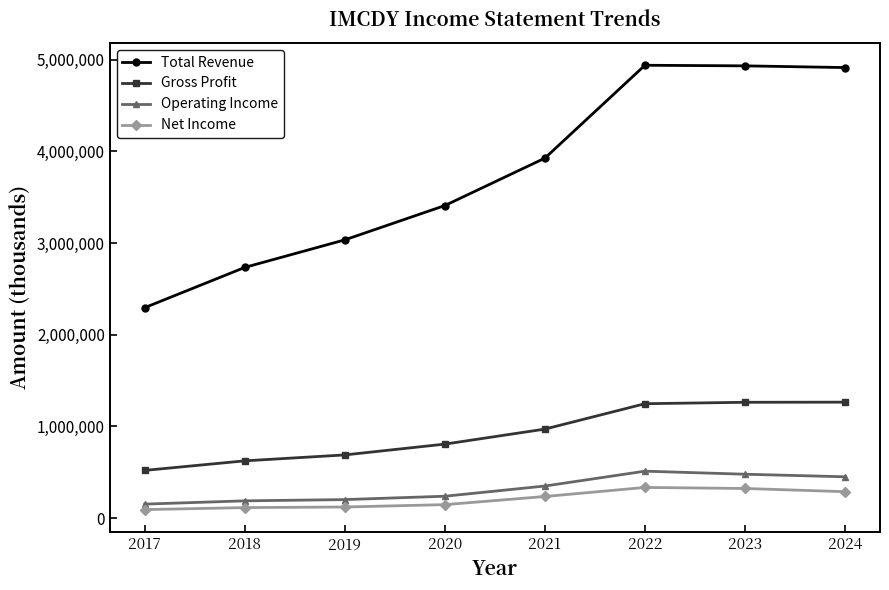

What are all the series names shown in the legend?

Total Revenue, Gross Profit, Operating Income, Net Income